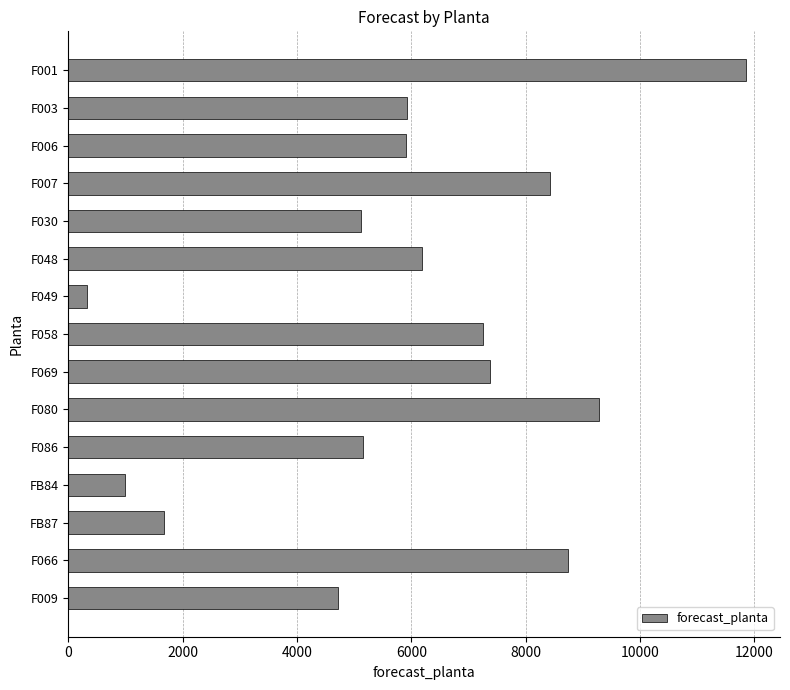

What is the label of the 1st bar from the top?

F001